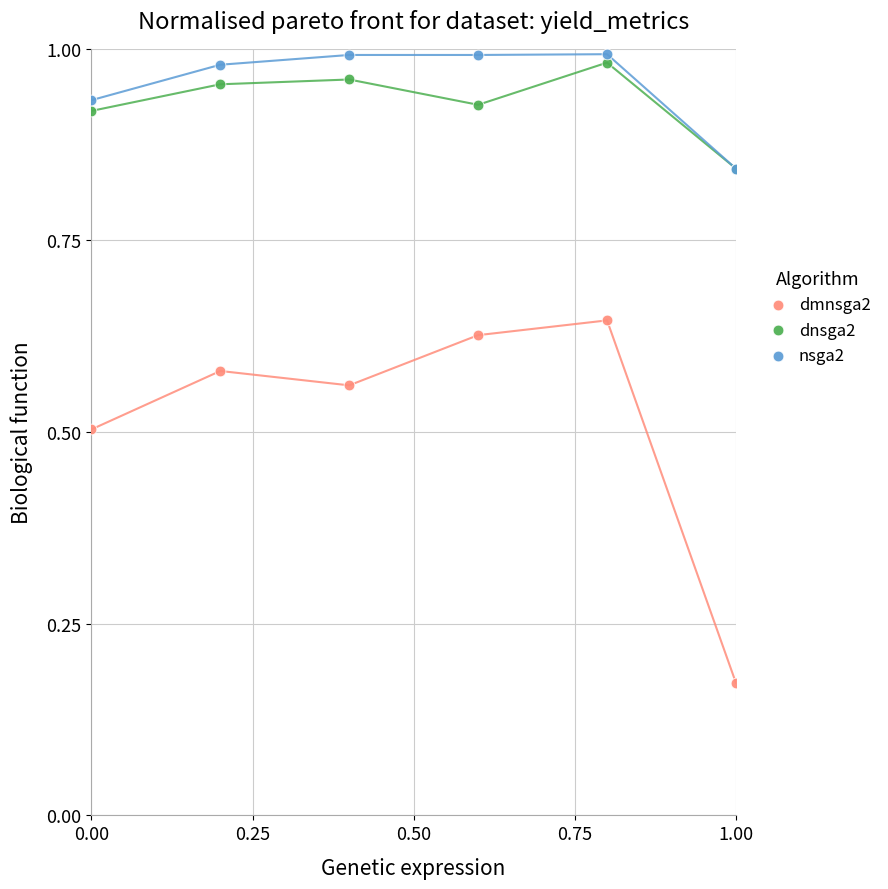

Which series has the largest Y range (max minus min)?

dmnsga2